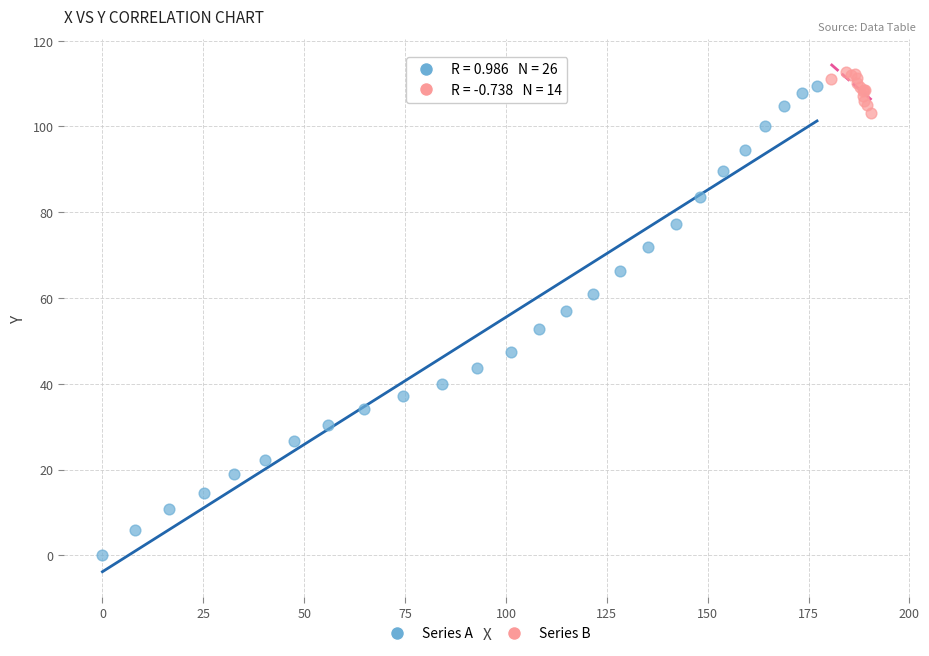

Which series reaches the minimum Y coordinate?

Series A